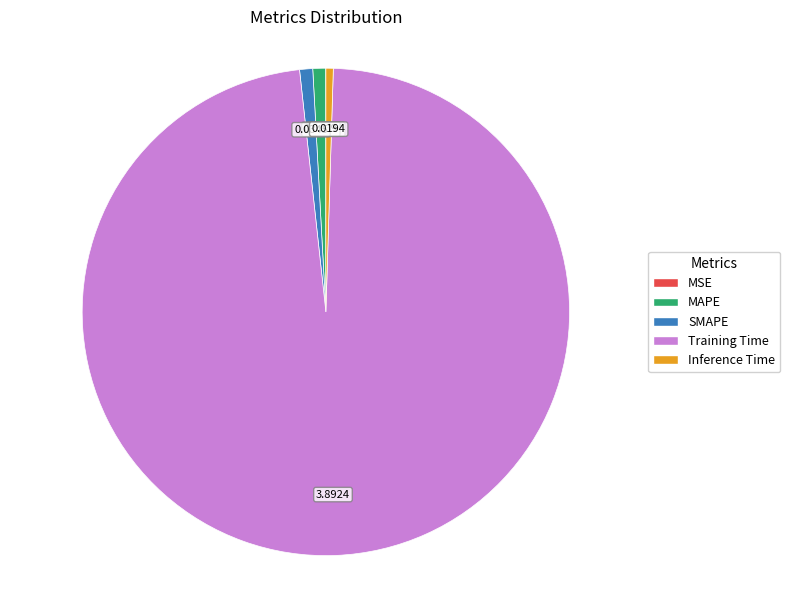

Combined, do SMAPE and Inference Time account for over 50%?

No